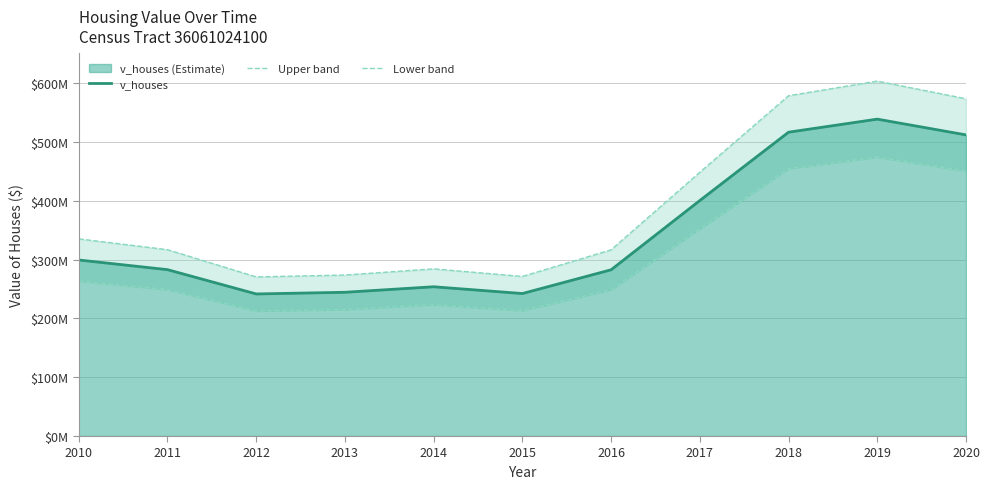

True or false: v_houses and Upper band intersect in this chart.

False